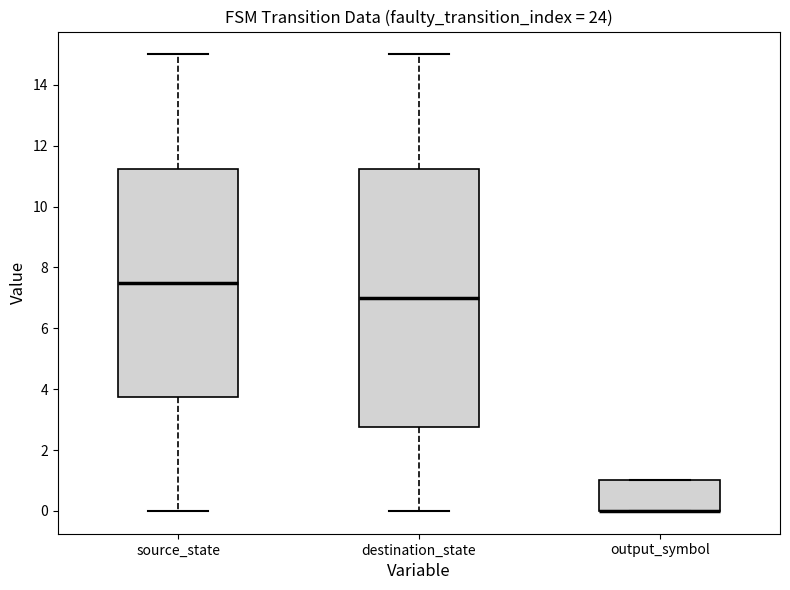

Where is the upper edge of the box for source_state on the y-axis? The values are not printed on the chart, so give them approximately, as read against the axis.

11.2